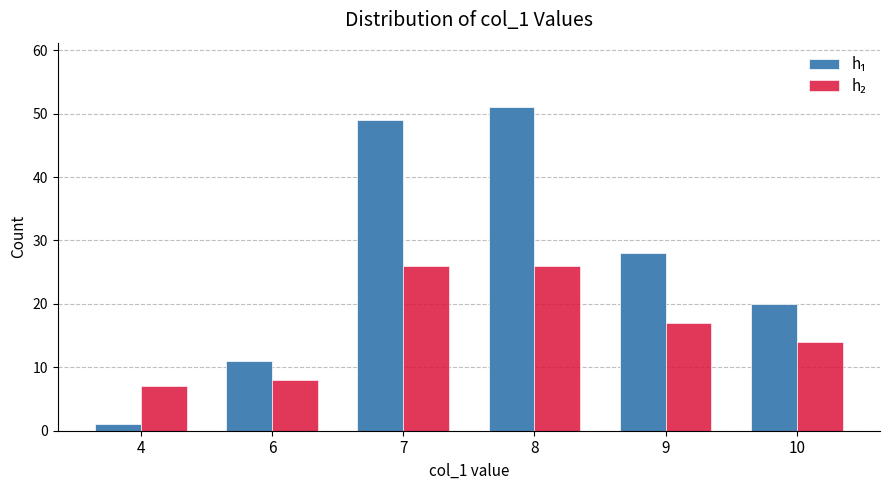

What is the highest value of the h₁ series?

51